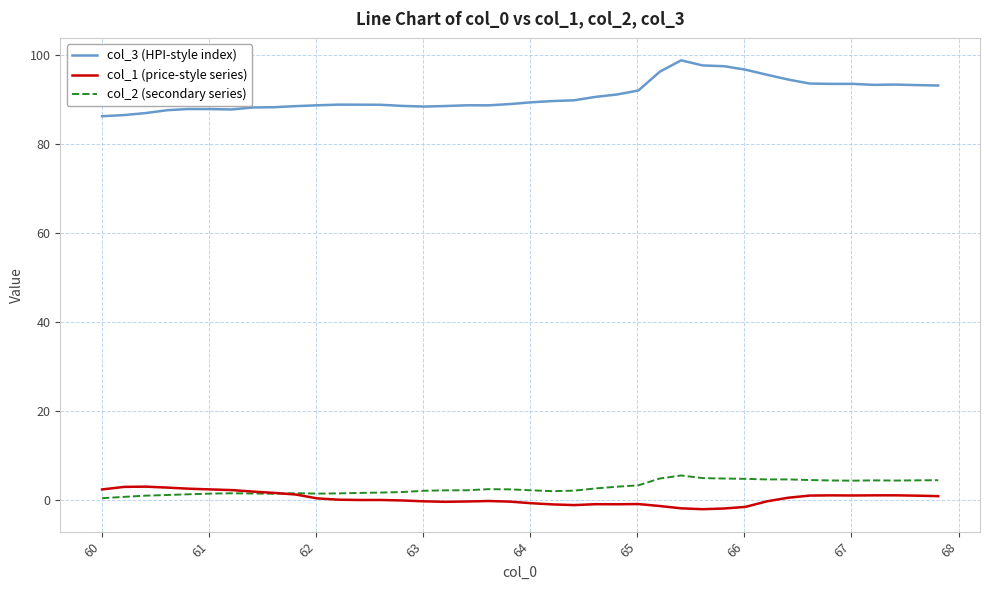

List the series in order of their peak value, lowest first.

col_1 (price-style series), col_2 (secondary series), col_3 (HPI-style index)